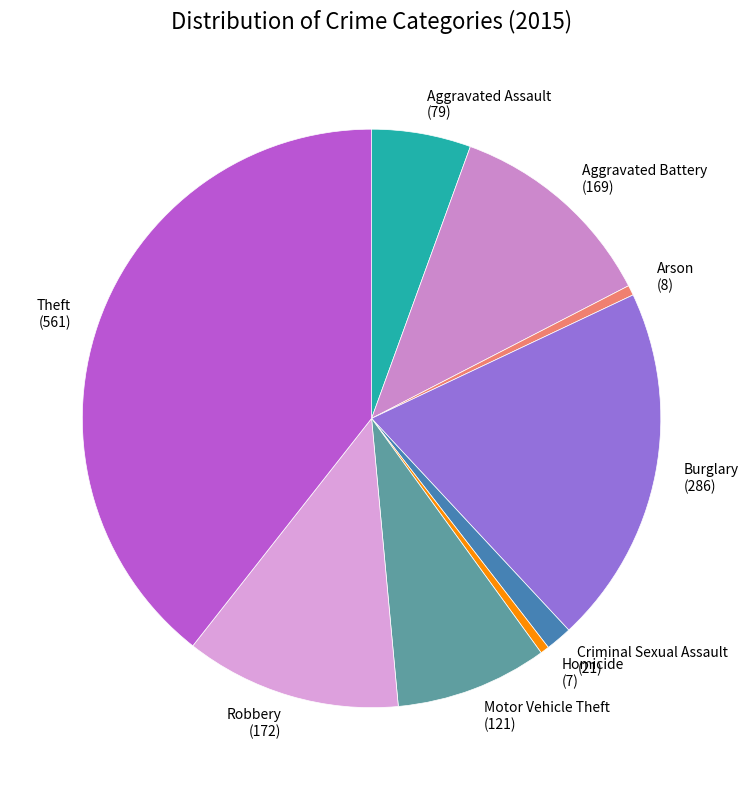

Combined, do Criminal Sexual Assault and Motor Vehicle Theft account for over 50%?

No